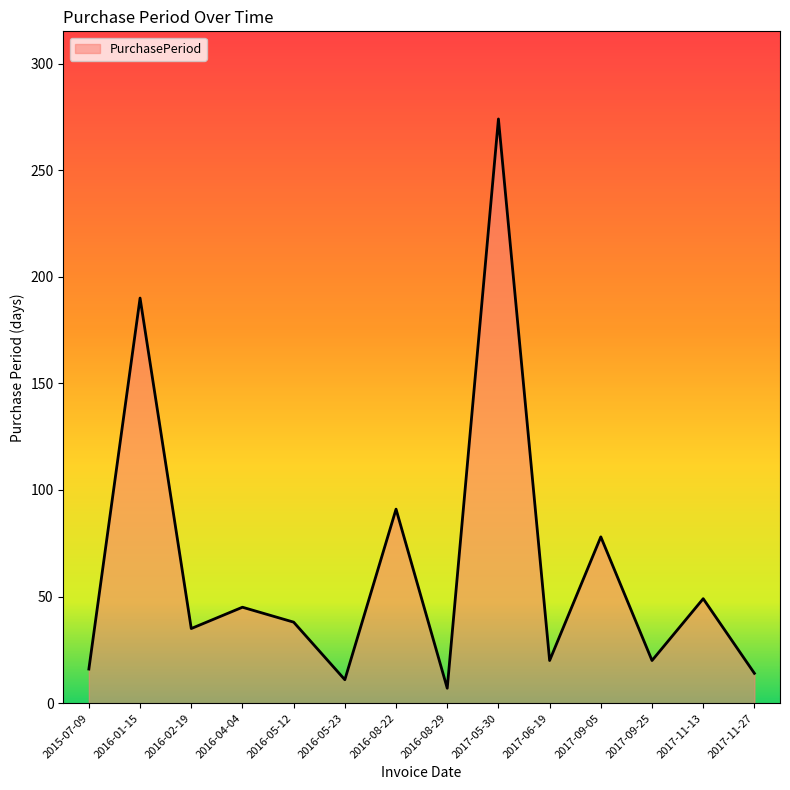

The value at 2016-05-12 is 38. True or false?

True